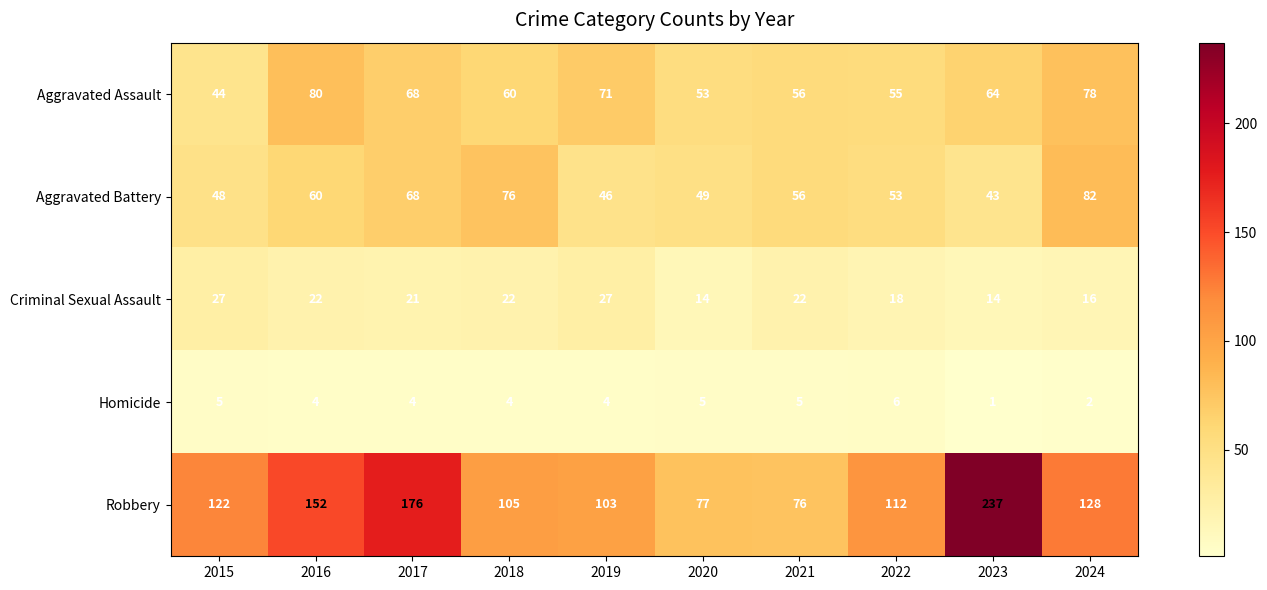

Is it true that Aggravated Battery equals 16 at 2016?

False